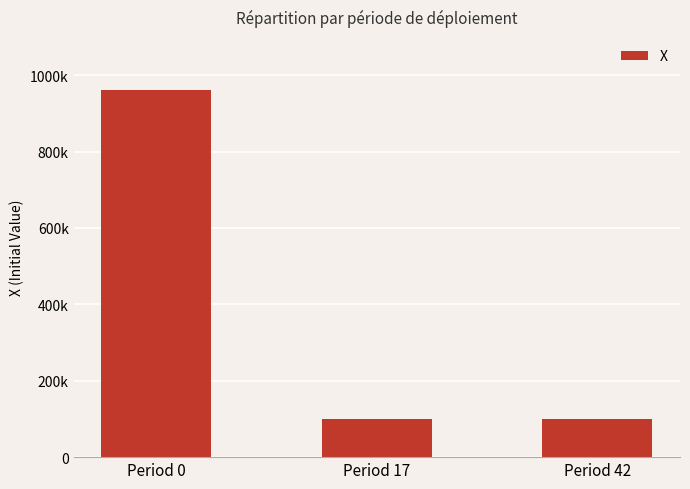

Are the bars horizontal?

No